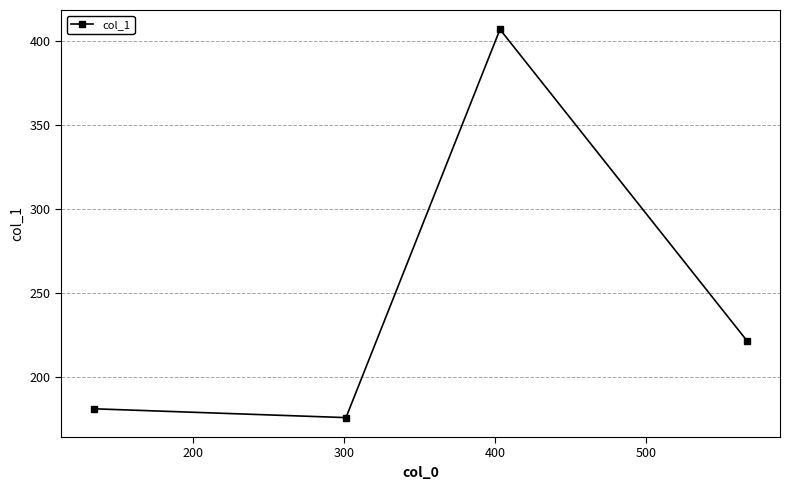

What is the smallest value displayed?

176.1